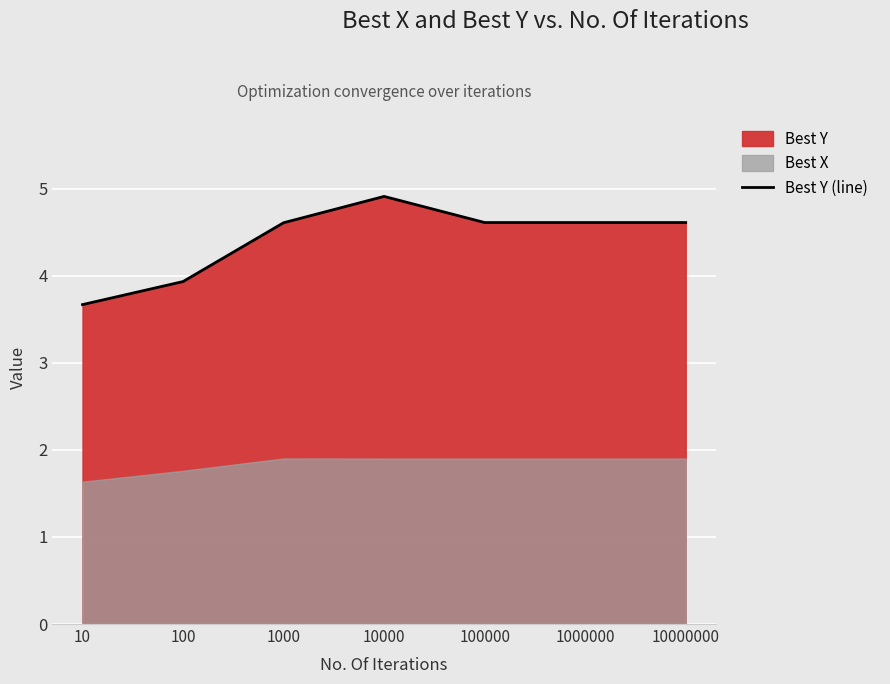

Reading right to left, list all the values displayed in this chart.

10000000=4.6	1000000=4.6	100000=4.6	10000=4.9	1000=4.6	100=3.9	10=3.7